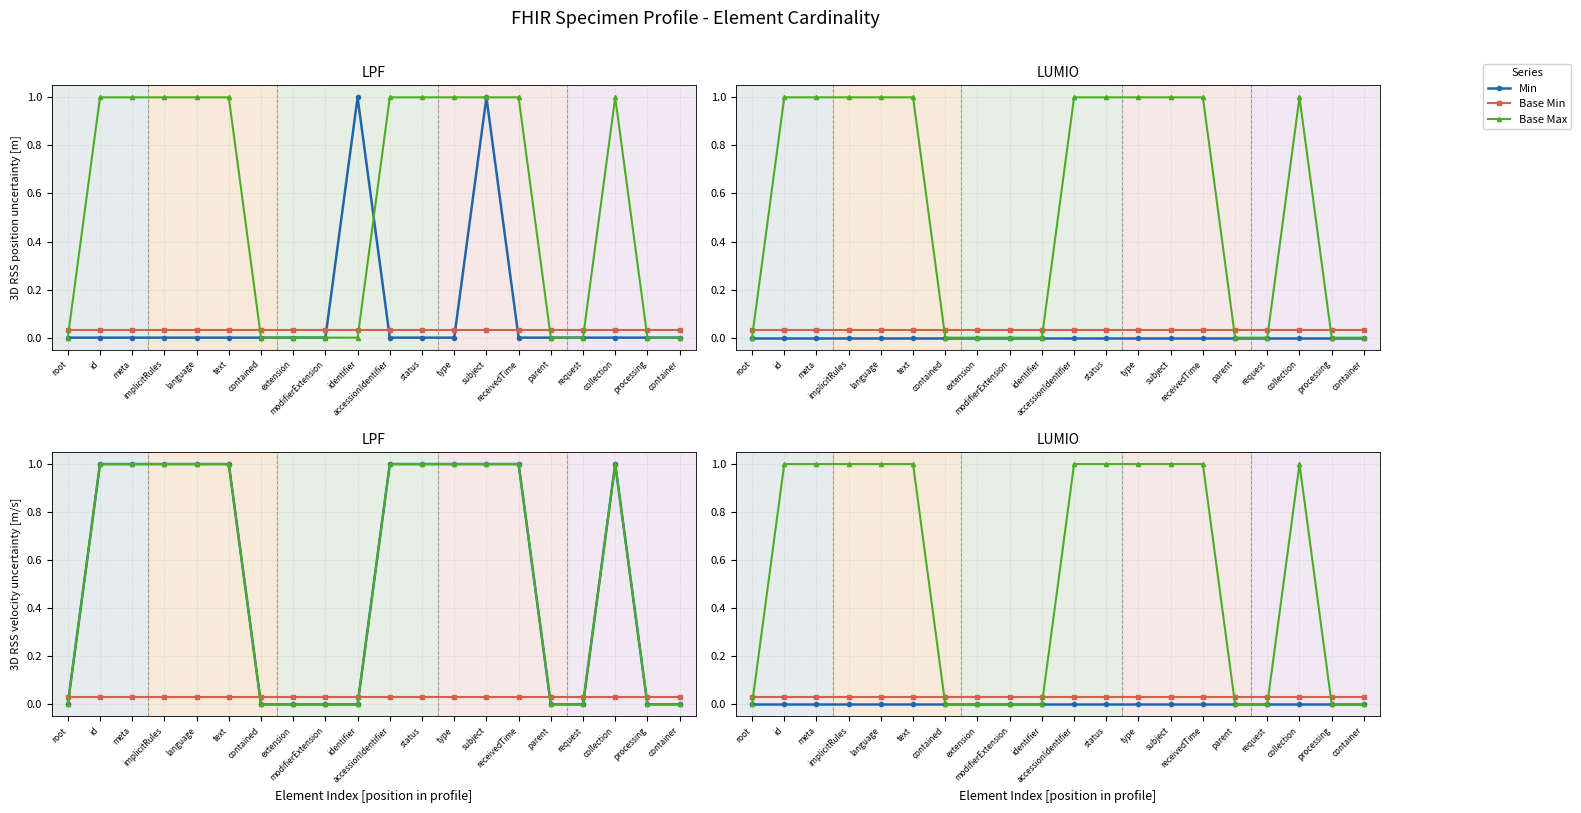

True or false: Min has more than 0 points higher than both neighbors.

False